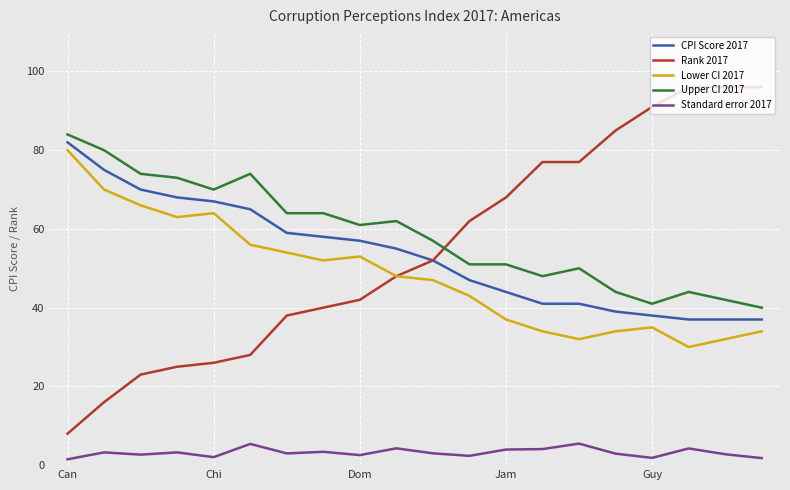

True or false: Upper CI 2017 has more than 0 interior local peaks.

True